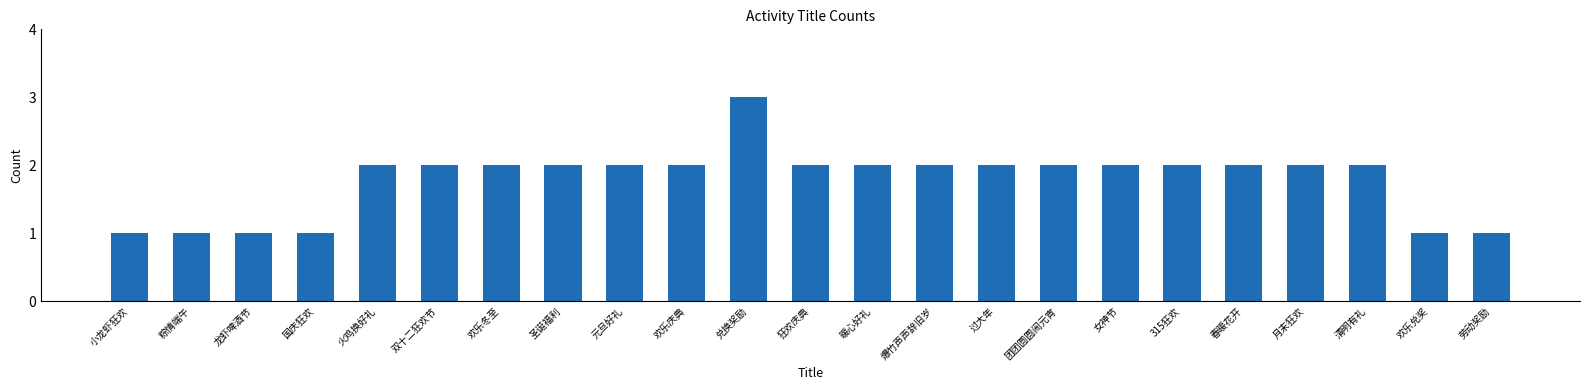

Is it true that the value at 欢乐冬至 is 3?

False